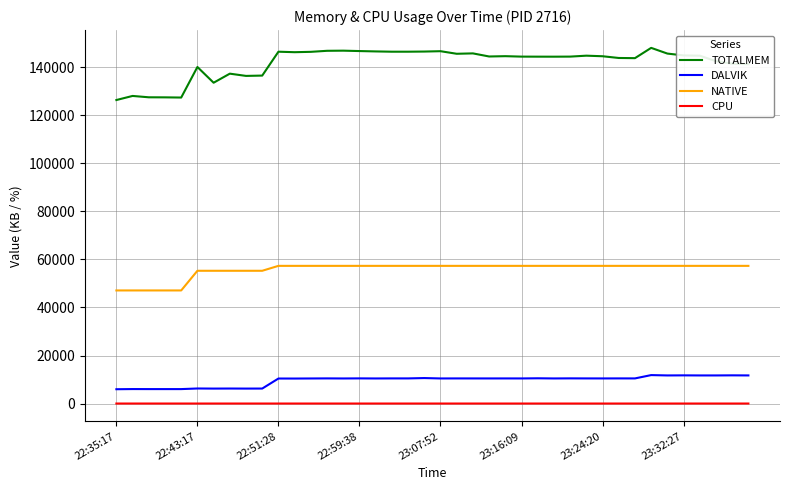

List the series in order of their peak value, highest first.

TOTALMEM, NATIVE, DALVIK, CPU